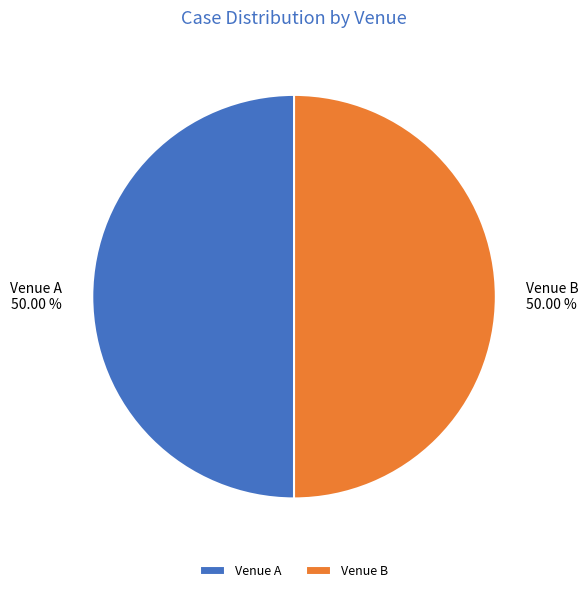

To the nearest percent, what is the combined percentage of Venue A and Venue B?

100%